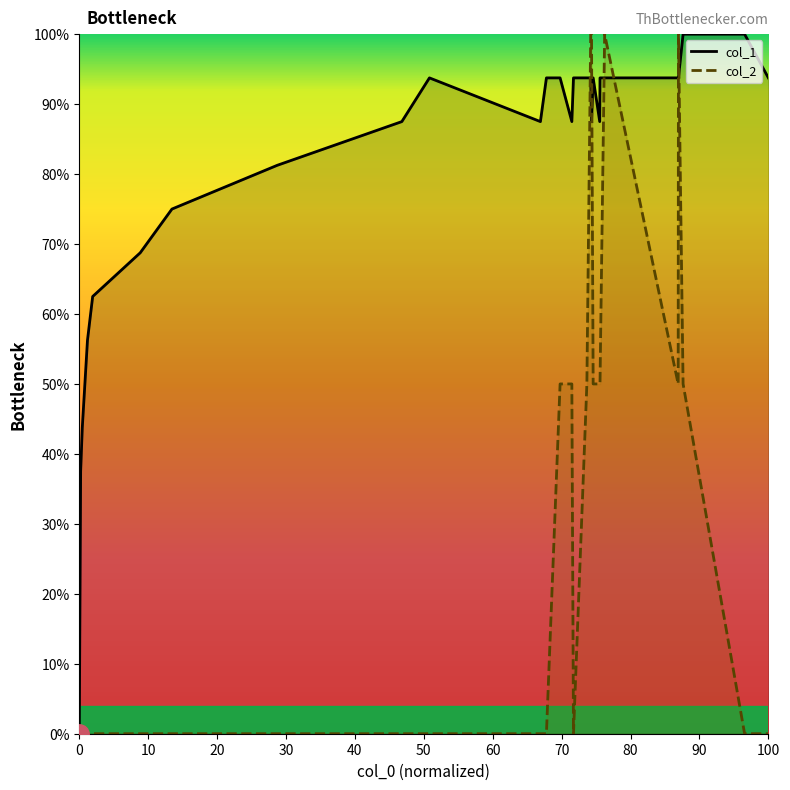

How many distinct data groups are displayed?

2